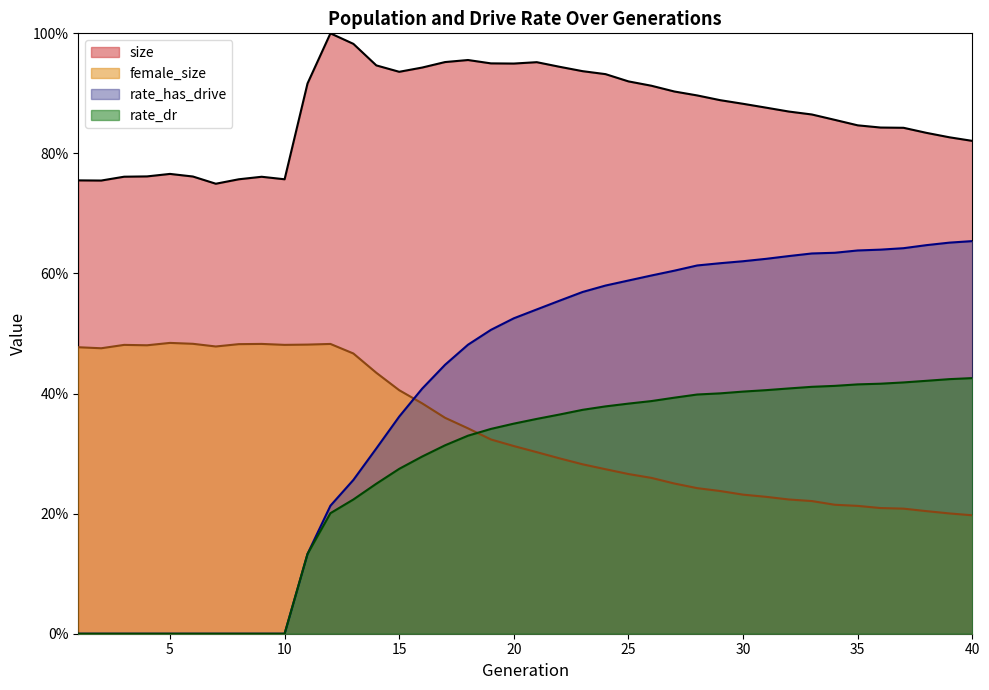

True or false: female_size has a value of 0.4 at 25.

False